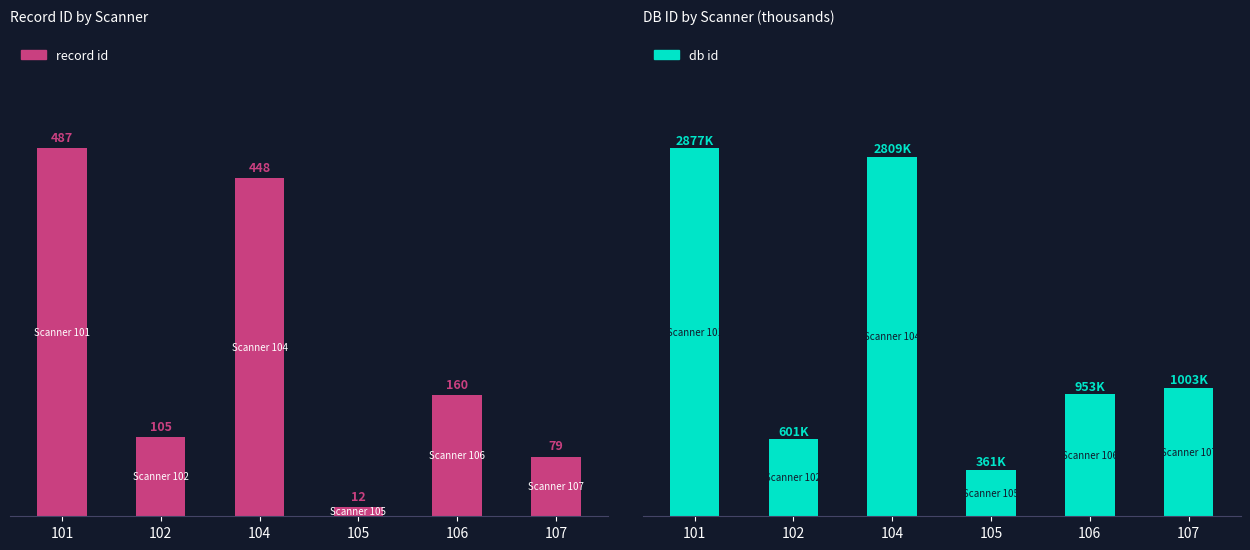

Which series has the largest range (max minus min)?

db id